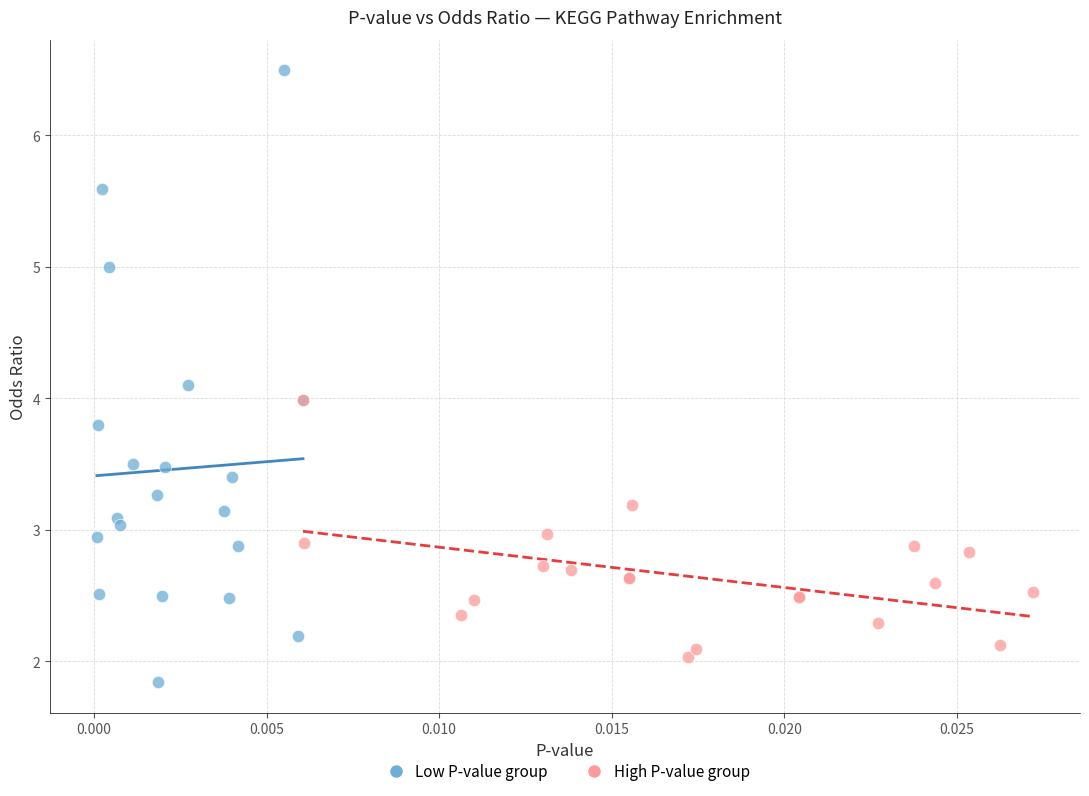

Which series has the widest spread of Y values?

Low P-value group